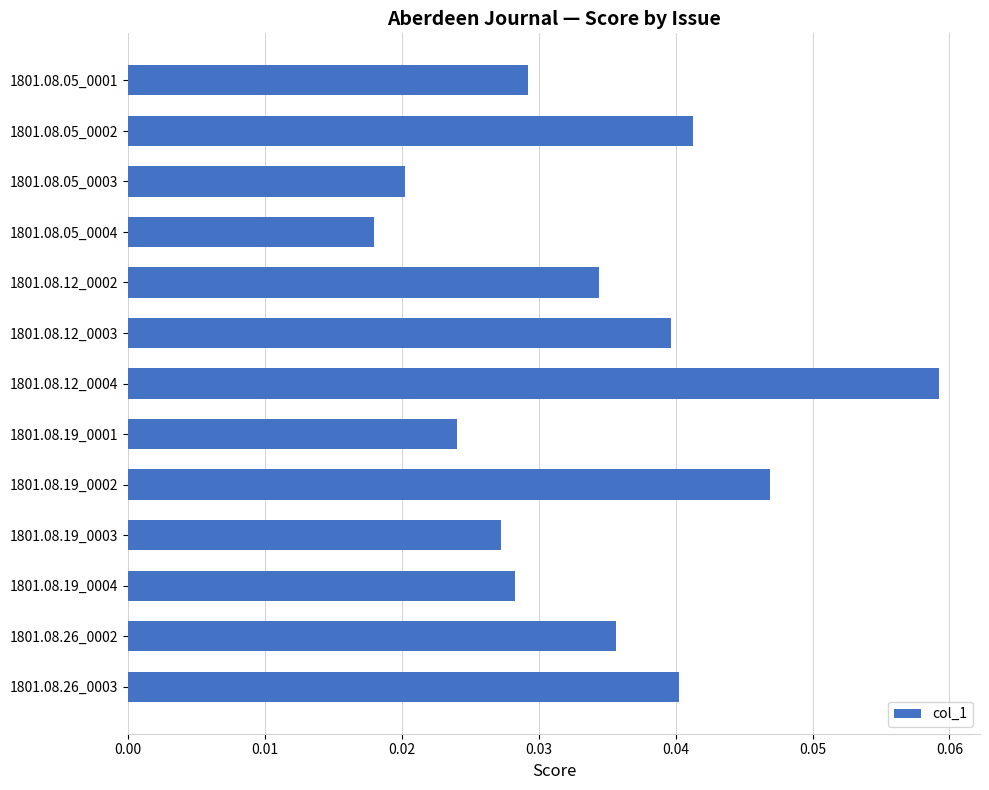

How many bars are there in total?

13